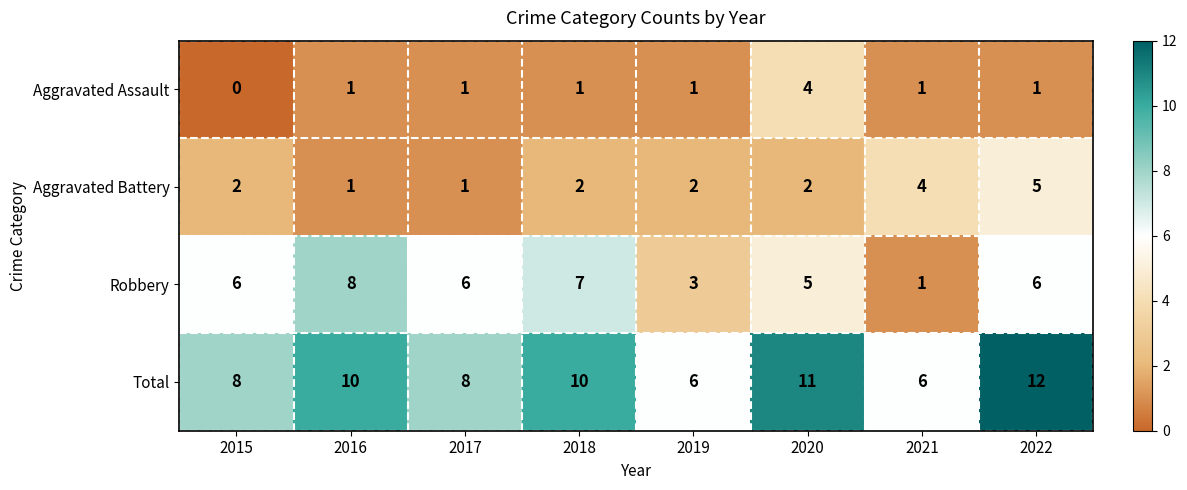

What is the difference between the Total values at 2015 and 2022?

4